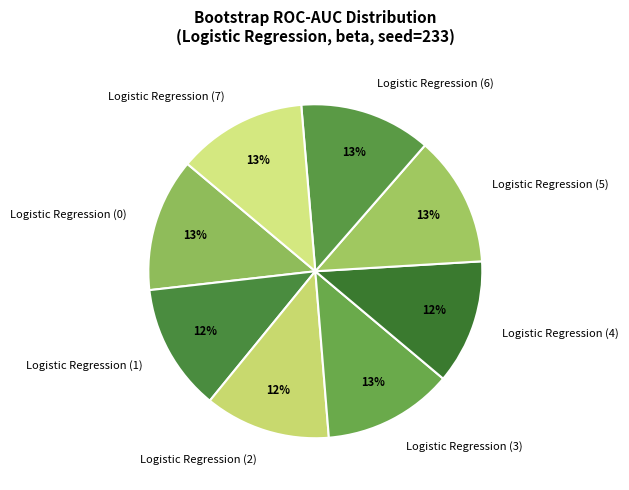

Does any single category account for the majority?

No